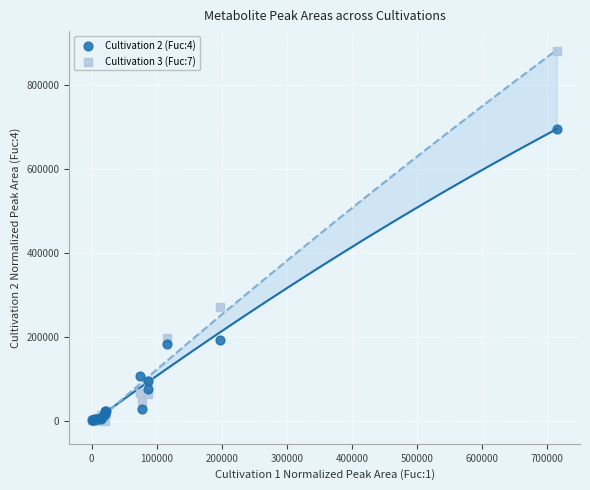

Across all series, what Y value is closest to 441322?

272050.4